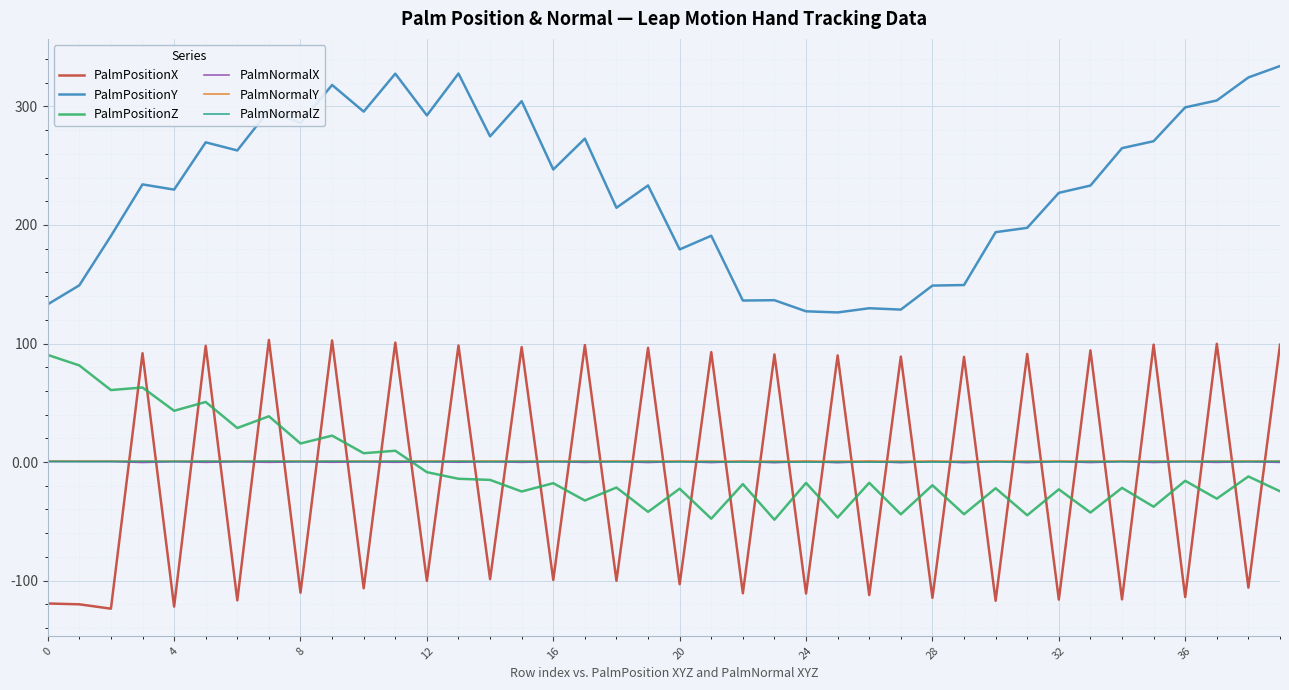

What is the smallest value displayed?

-123.7